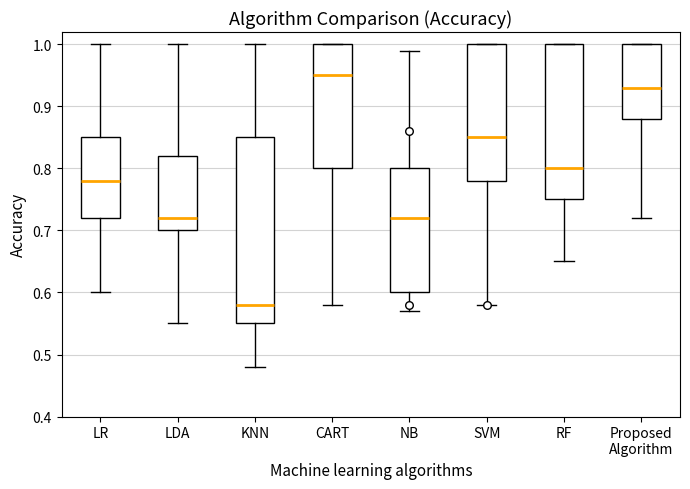

Reading left to right, read every box against the y-axis: the position of its median line, the range the box covers, and the ends of its whiskers. The values are not printed on the chart, so give them approximately, as read against the axis.

LR: median 0.78, box 0.72 to 0.85, whiskers 0.60 to 1.00
LDA: median 0.72, box 0.70 to 0.82, whiskers 0.55 to 1.00
KNN: median 0.58, box 0.55 to 0.85, whiskers 0.48 to 1.00
CART: median 0.95, box 0.80 to 1.00, whiskers 0.58 to 1.00
NB: median 0.72, box 0.60 to 0.80, whiskers 0.57 to 0.99
SVM: median 0.85, box 0.78 to 1.00, whiskers 0.58 to 1.00
RF: median 0.80, box 0.75 to 1.00, whiskers 0.65 to 1.00
Proposed Algorithm: median 0.93, box 0.88 to 1.00, whiskers 0.72 to 1.00